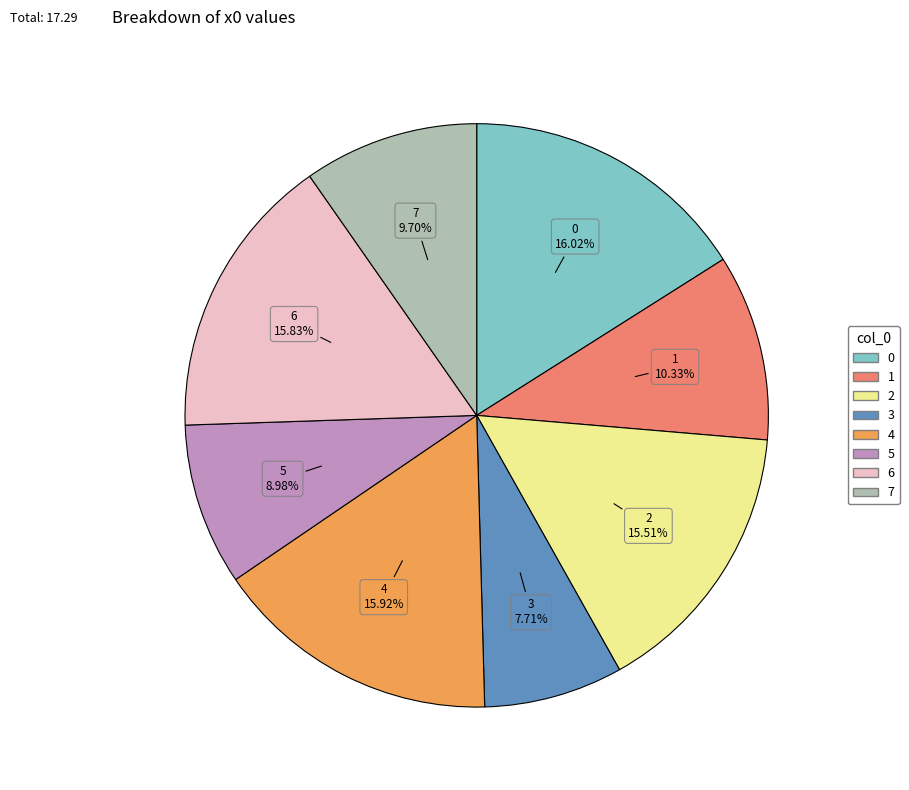

True or false: 6 accounts for 16% of the total.

True